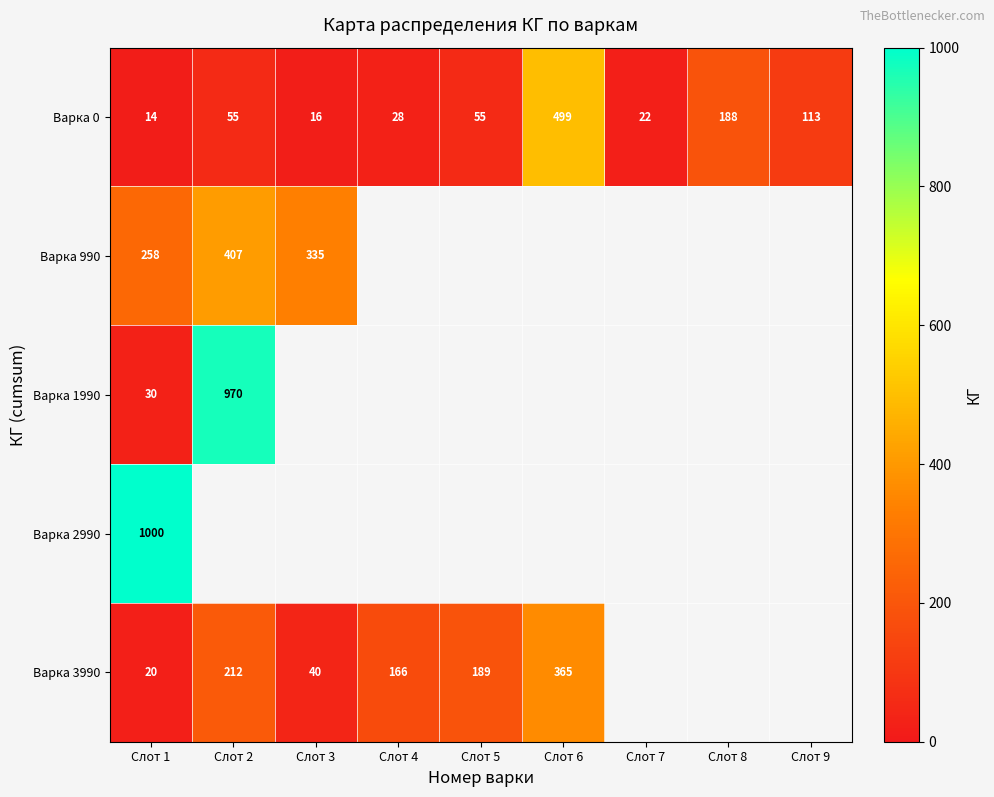

What is the difference between the Варка 0 values at Слот 8 and Слот 4?

160